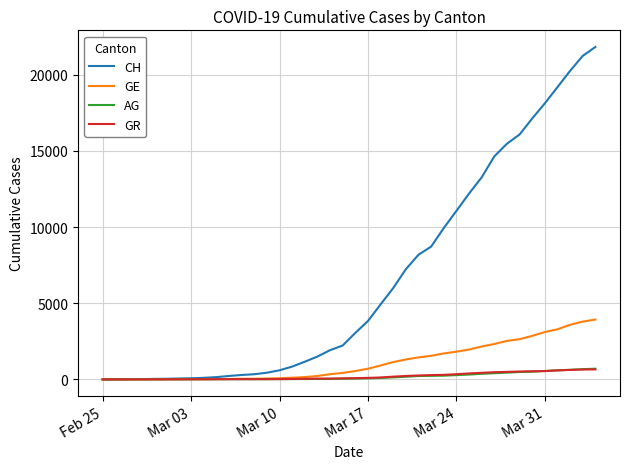

What is the maximum value shown in the chart?

21813